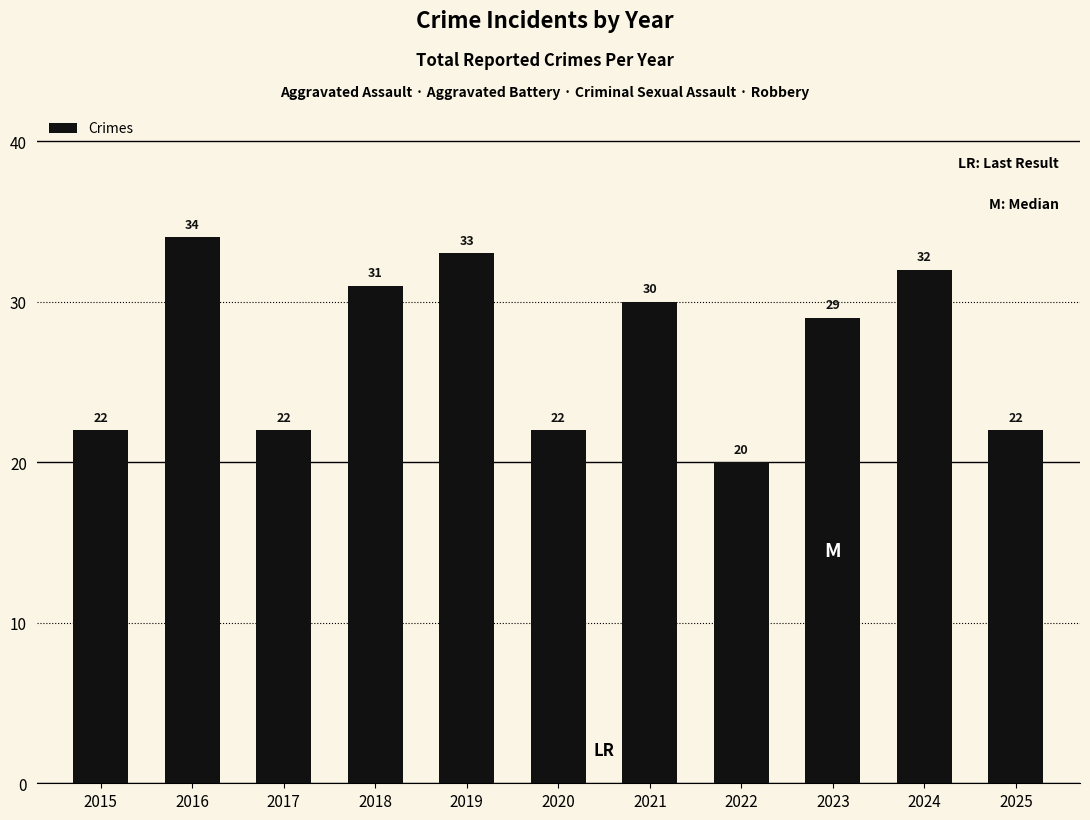

Where is the data nearest to the value 27?

2023